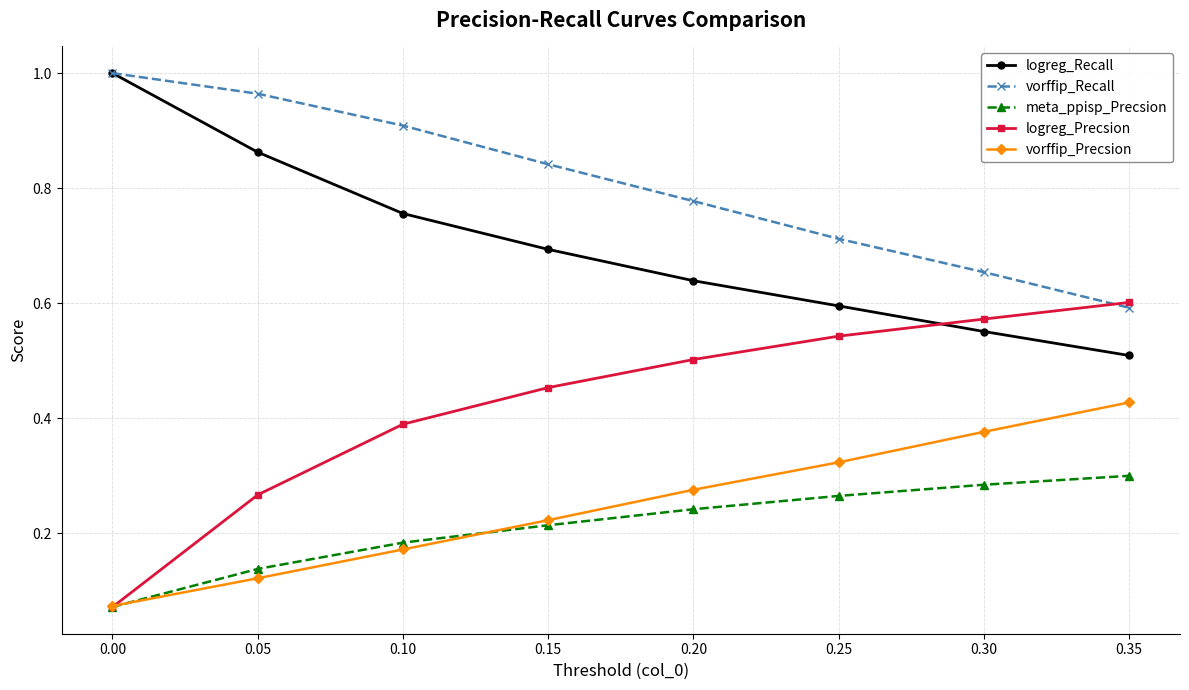

Is the value of vorffip_Recall at 0.10 greater than the value of meta_ppisp_Precsion at 0.25?

Yes